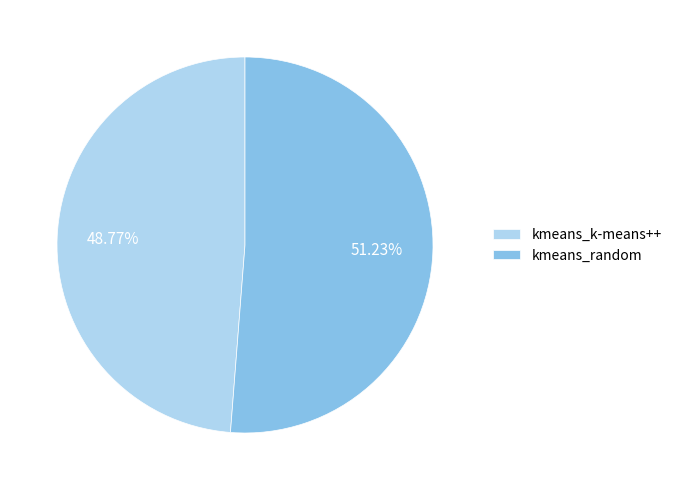

Is the sum of kmeans_k-means++ and kmeans_random greater than half?

Yes